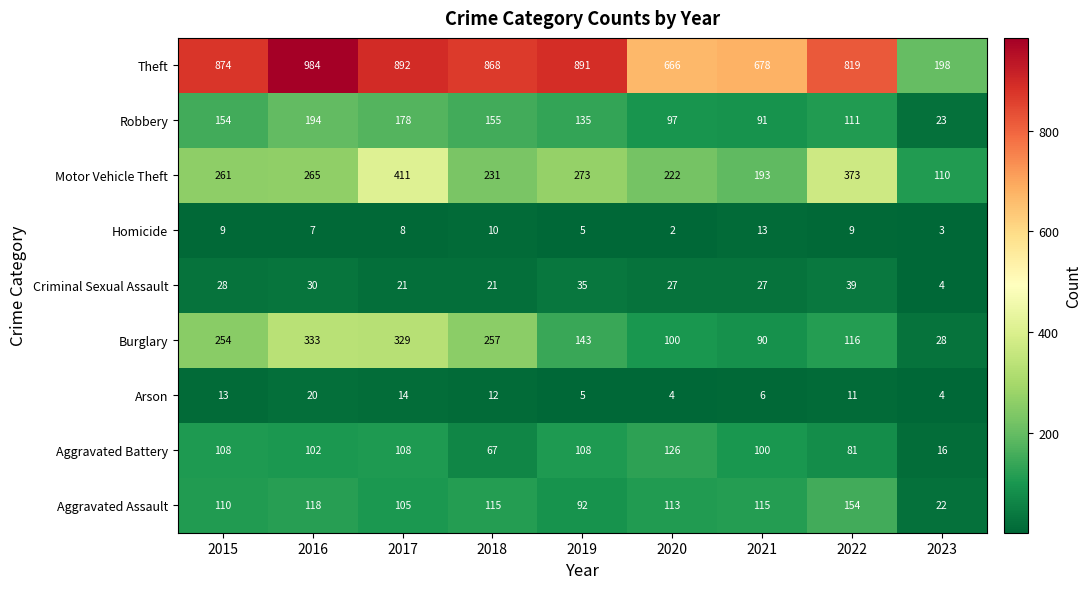

How many data points does each series have?

9